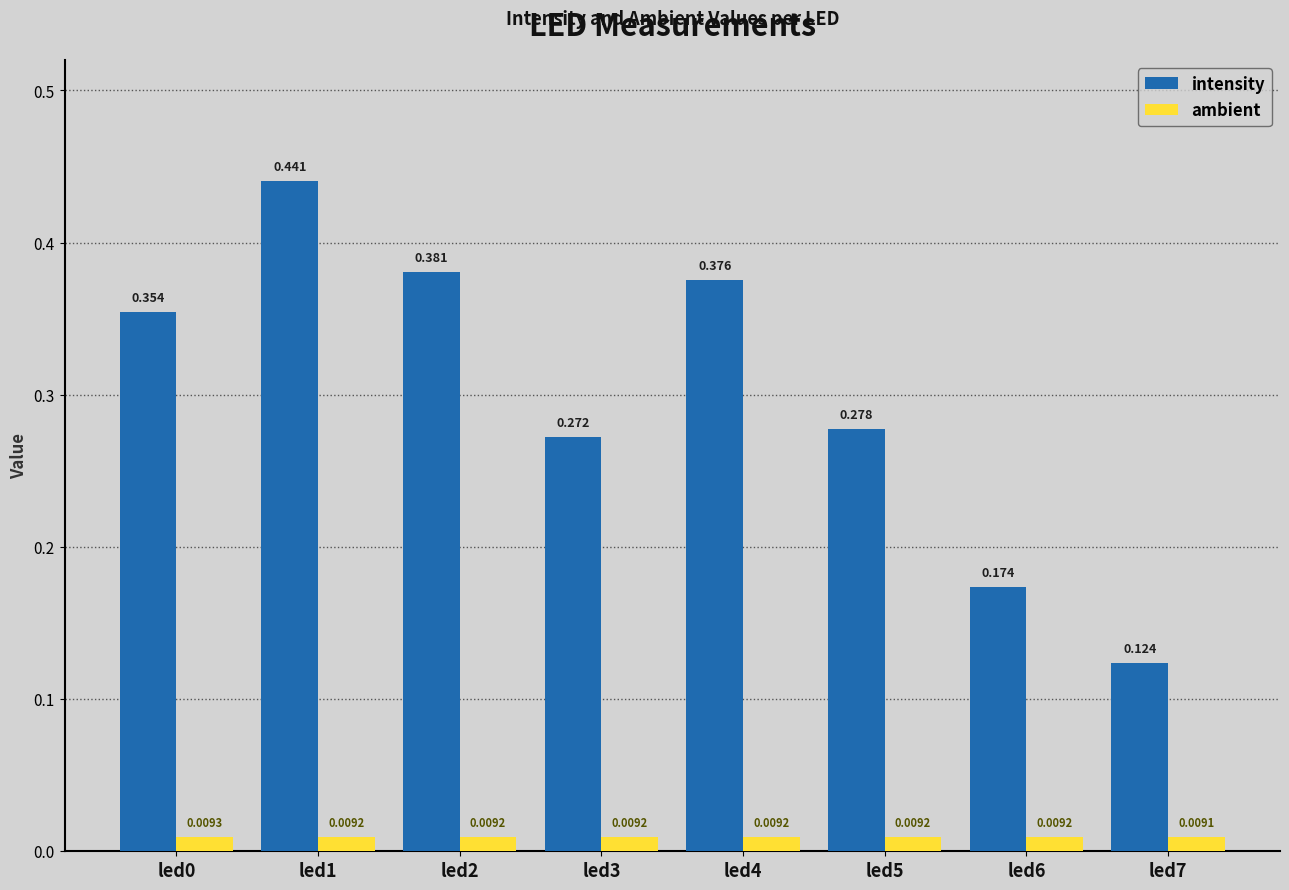

Is it true that intensity equals 0.1 at led6?

False